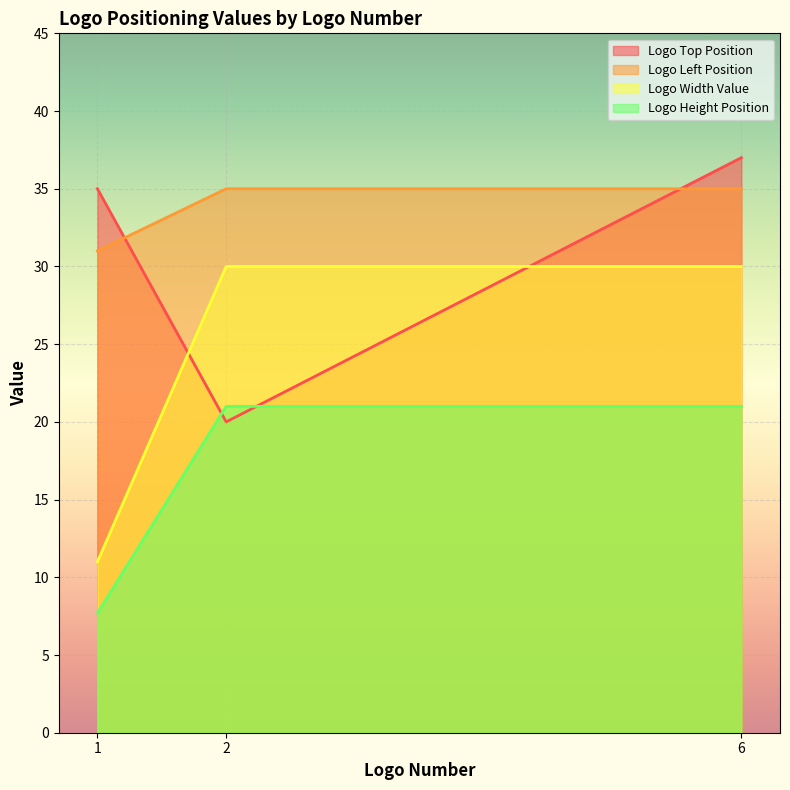

Reading left to right, transcribe all the data shown in this chart.

Logo Top Position: 1=35.0	2=20.0	6=37.0
Logo Left Position: 1=31.0	2=35.0	6=35.0
Logo Width Value: 1=11.0	2=30.0	6=30.0
Logo Height Position: 1=7.7	2=21.0	6=21.0